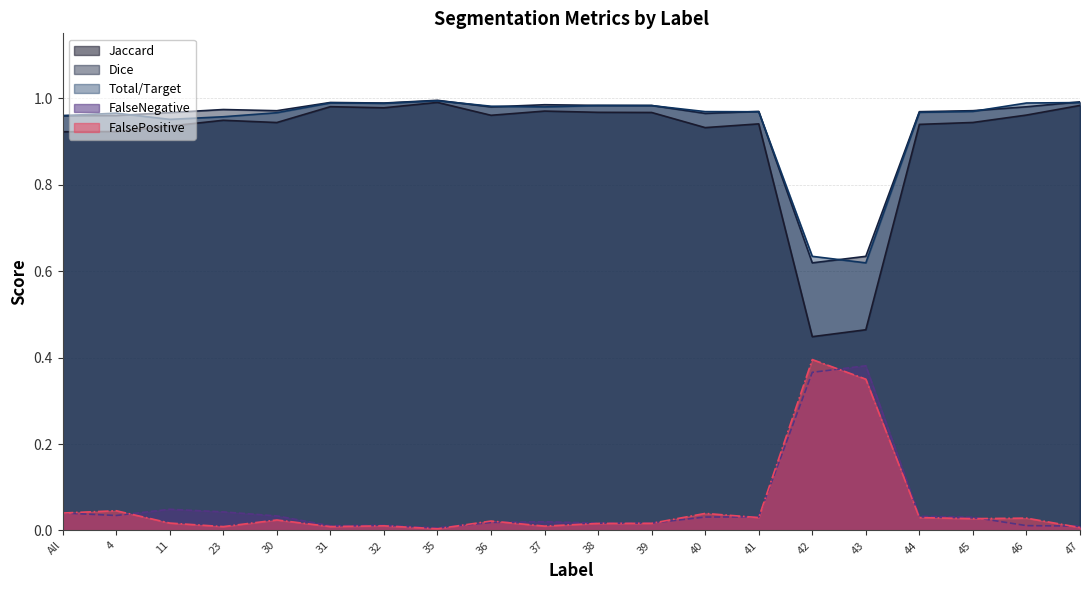

True or false: FalseNegative and Dice cross at least once.

False